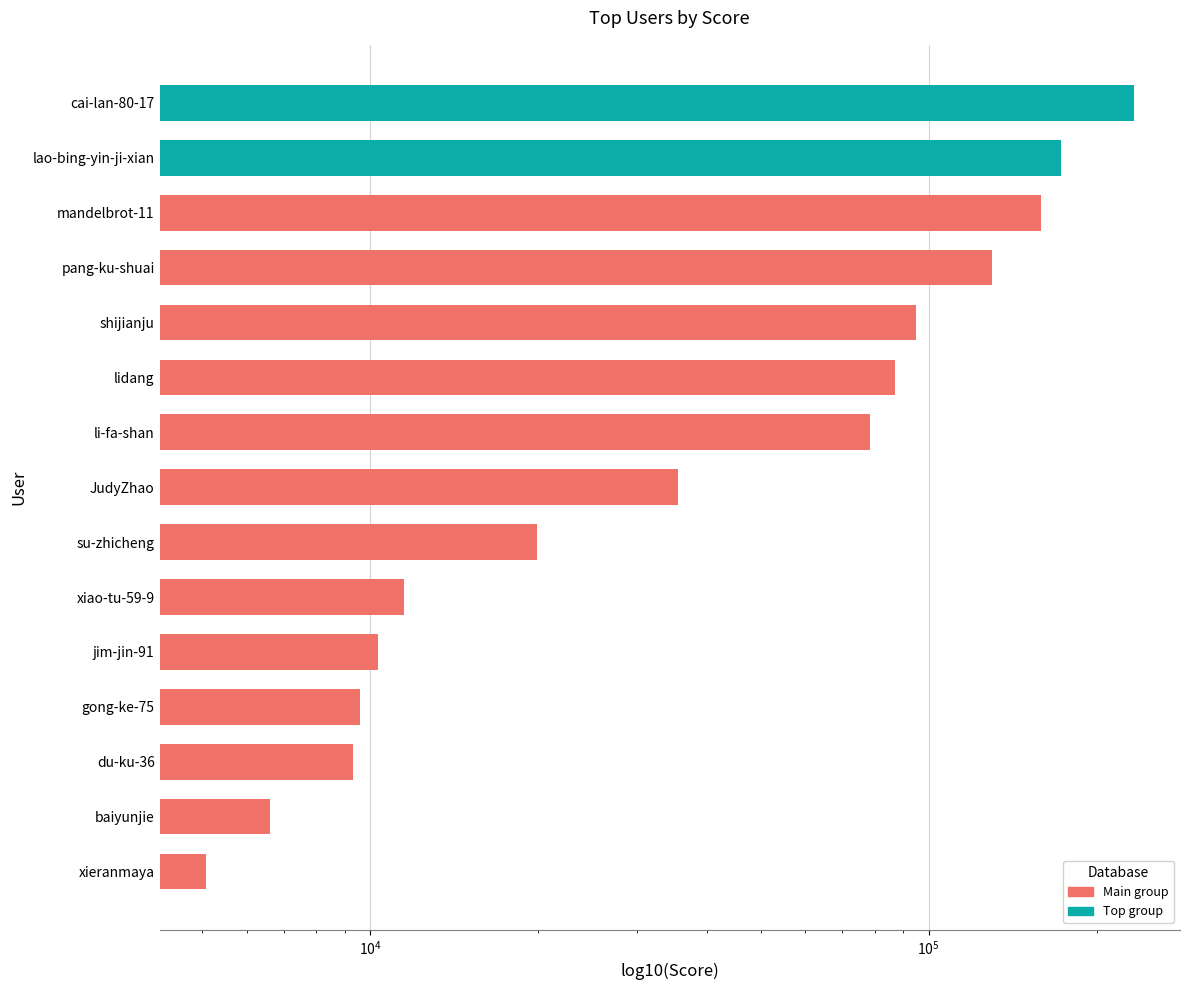

The value at pang-ku-shuai is 80063. True or false?

False